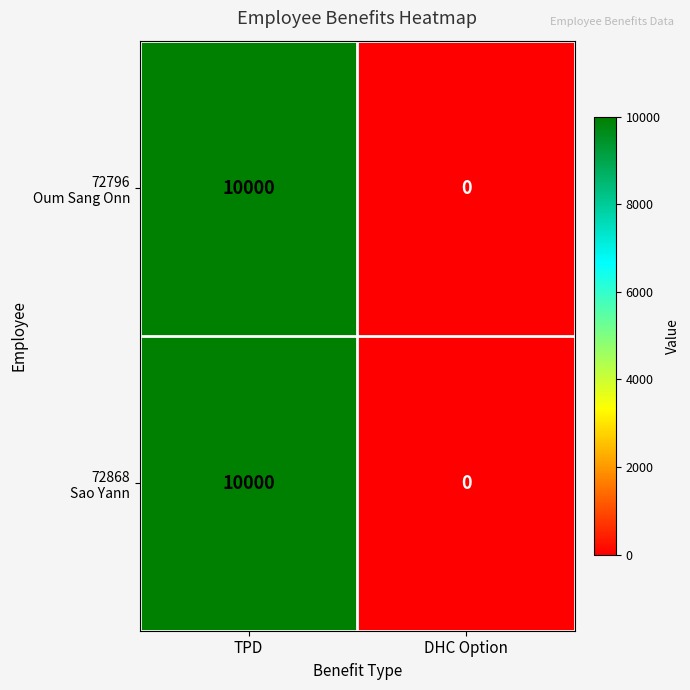

At which category does the chart reach its minimum across all series?

DHC Option